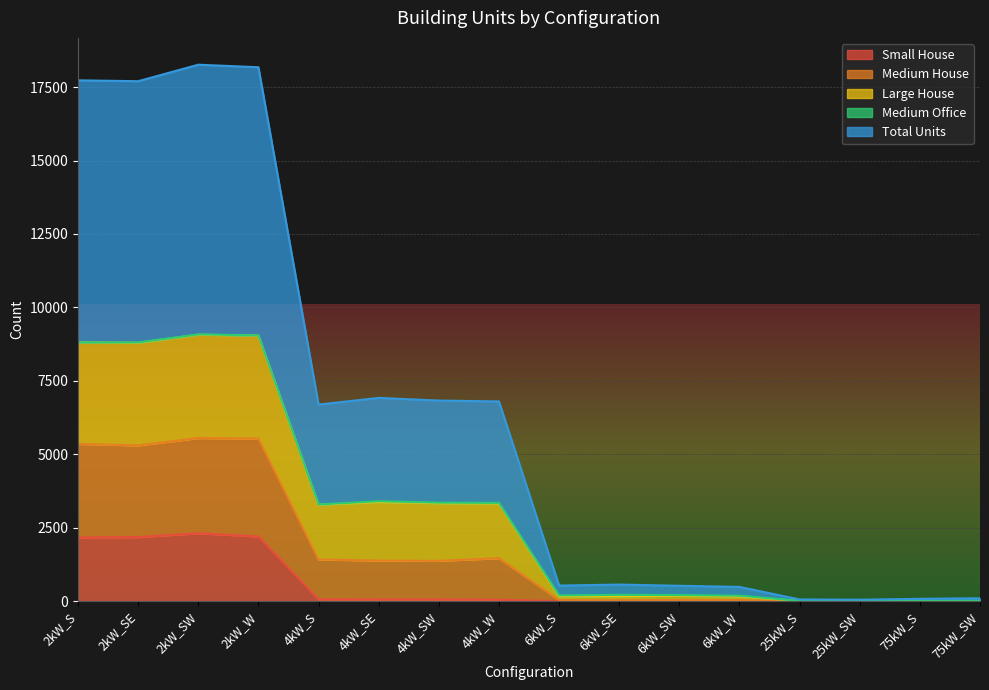

What is the maximum value for Small House?

2308